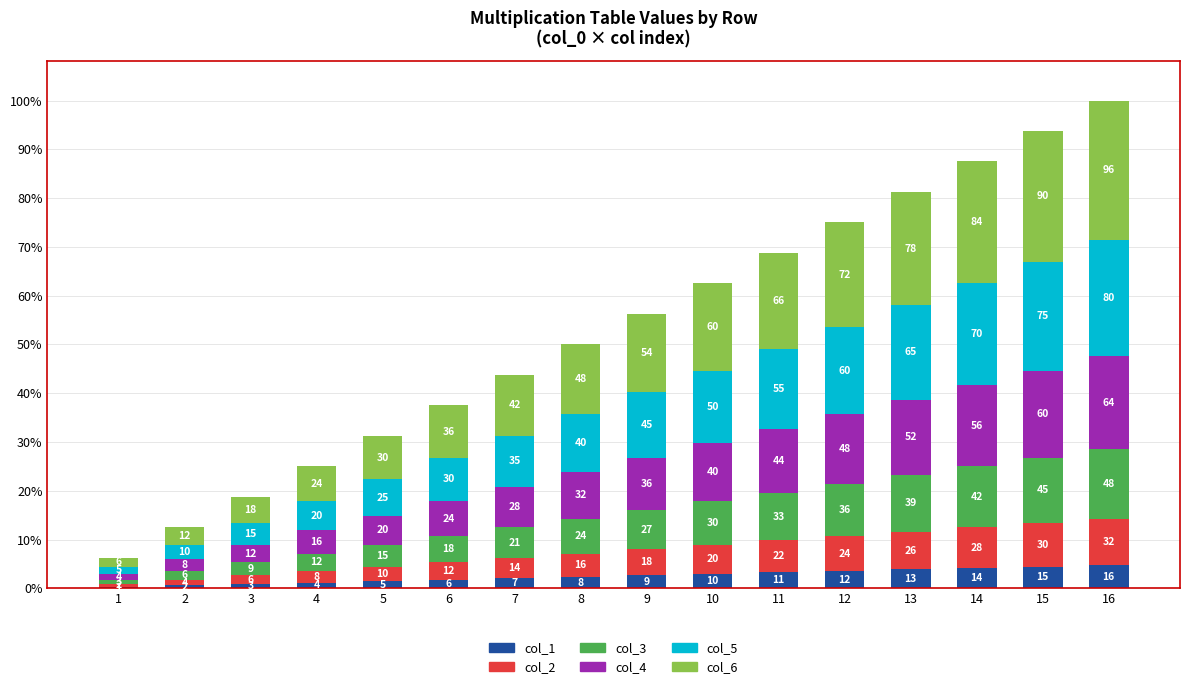

What are all the series names shown in the legend?

col_1, col_2, col_3, col_4, col_5, col_6